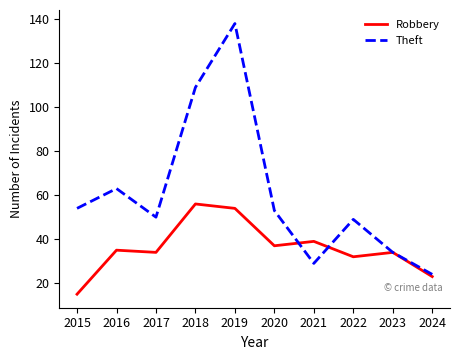

What is the sum of the Theft values at 2015 and 2019?

192